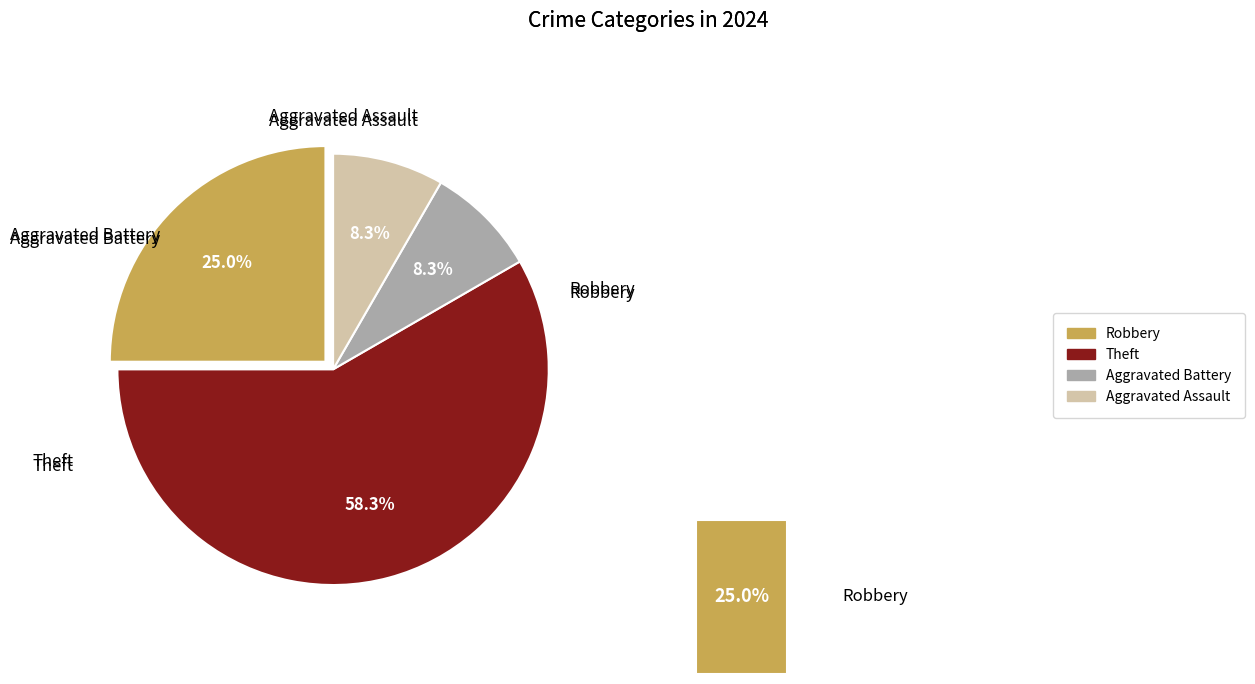

Combined, do Aggravated Battery and Robbery account for over 50%?

No